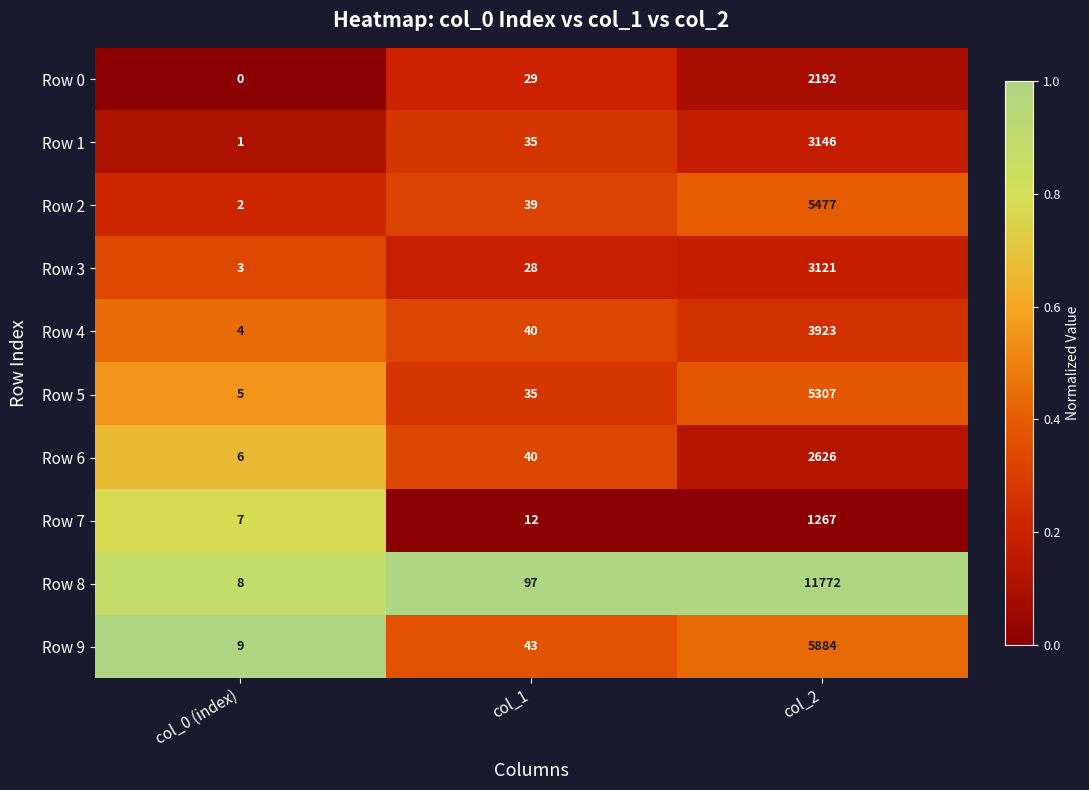

What is the spread (max minus min) of values at col_0 (index)?

9